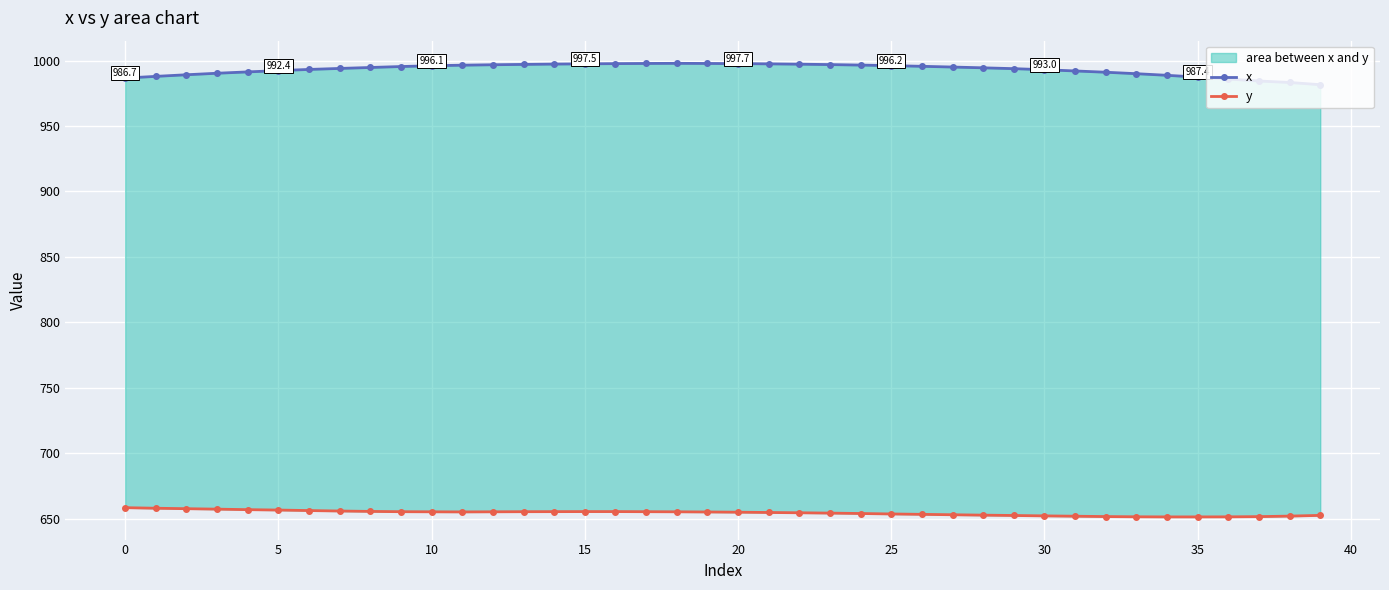

How many lines are shown in the chart?

2